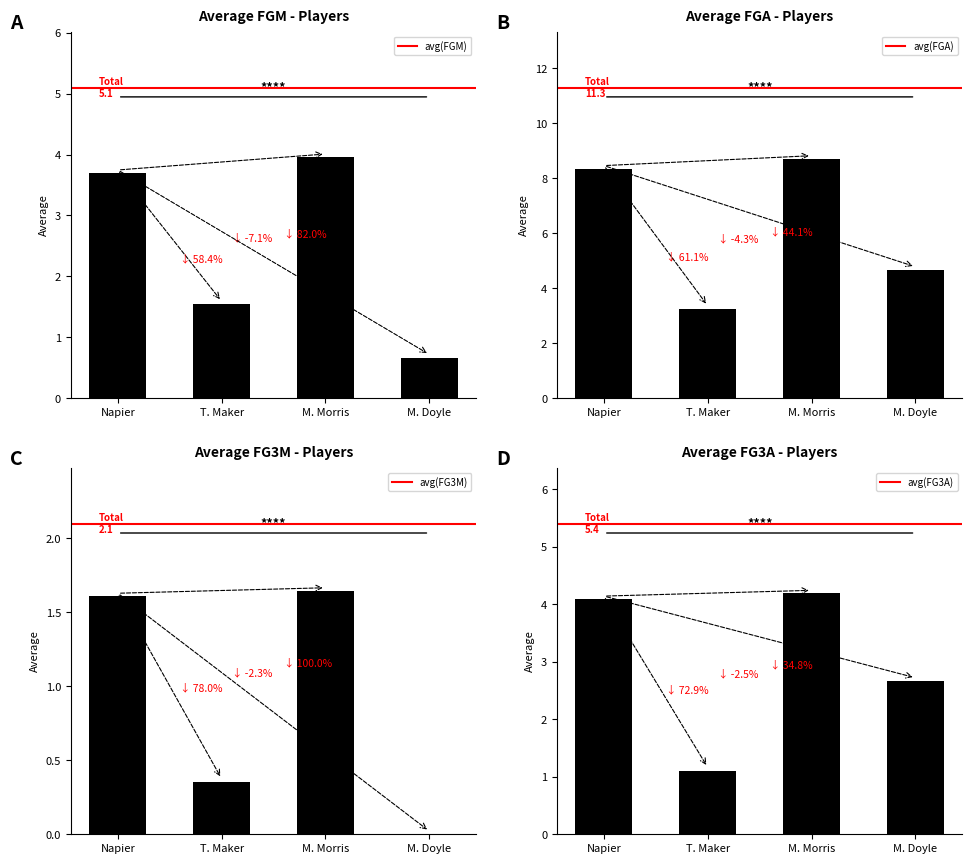

What is the average value of the avg(FGA) series?

6.2